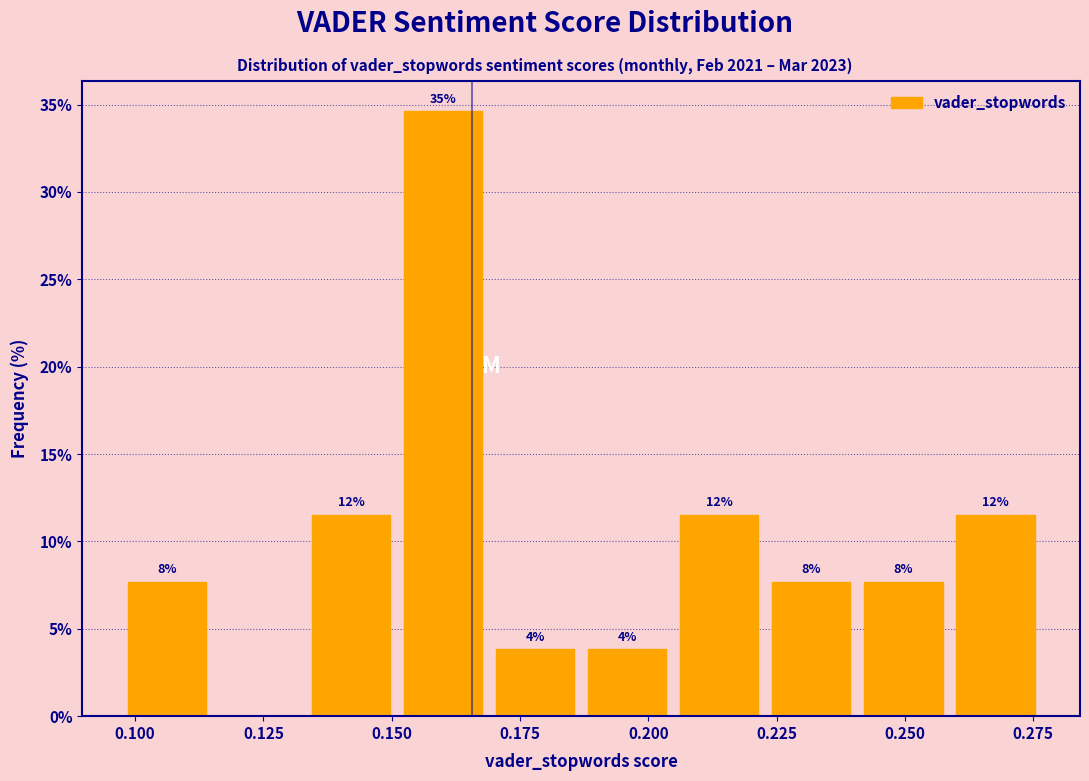

Read against the x-axis, roughly where is the centre of the tallest bar?

0.160